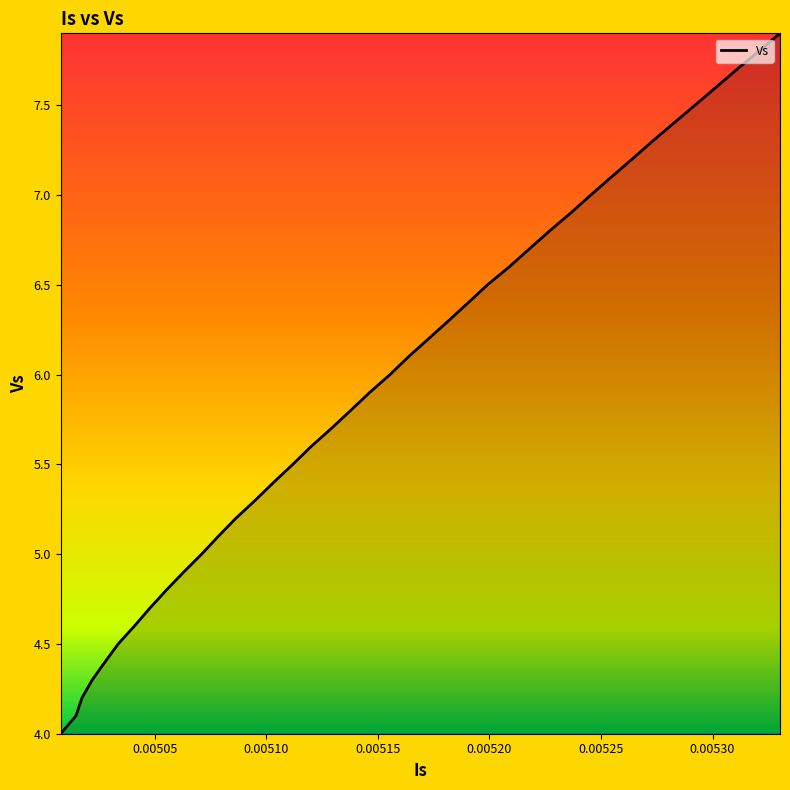

Reading left to right, what are all the values shown in this chart?

4.0	4.1	4.2	4.3	4.4	4.5	4.6	4.7	4.8	4.9	5.0	5.1	5.2	5.3	5.4	5.5	5.6	5.7	5.8	5.9	6.0	6.1	6.2	6.3	6.4	6.5	6.6	6.7	6.8	6.9	7.0	7.1	7.2	7.3	7.4	7.5	7.6	7.7	7.8	7.9